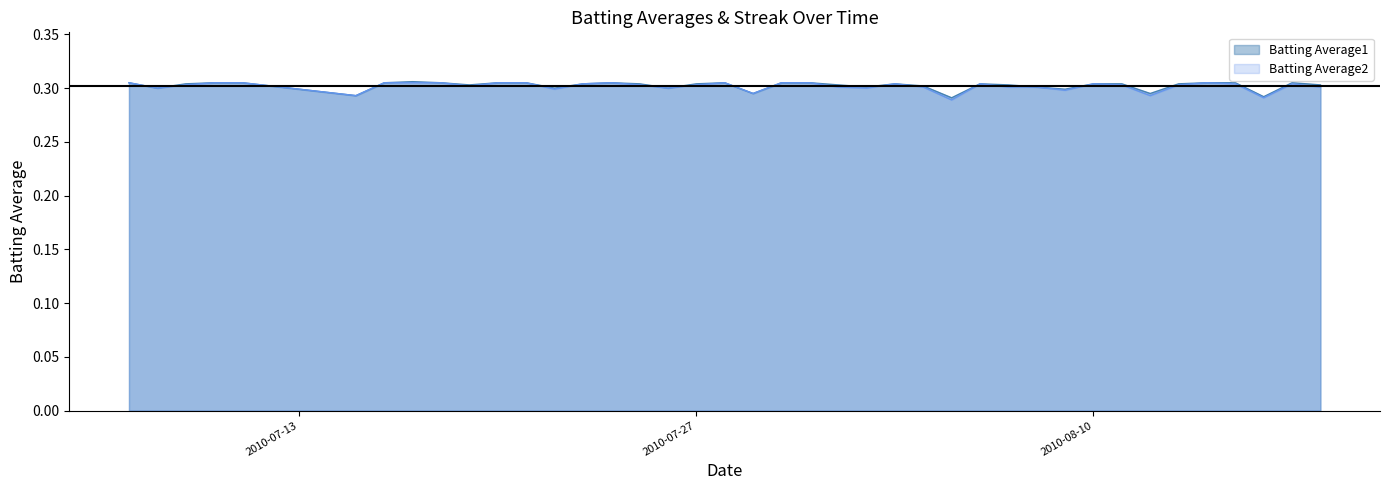

What is the sum of all Batting Average2 values?

12.1